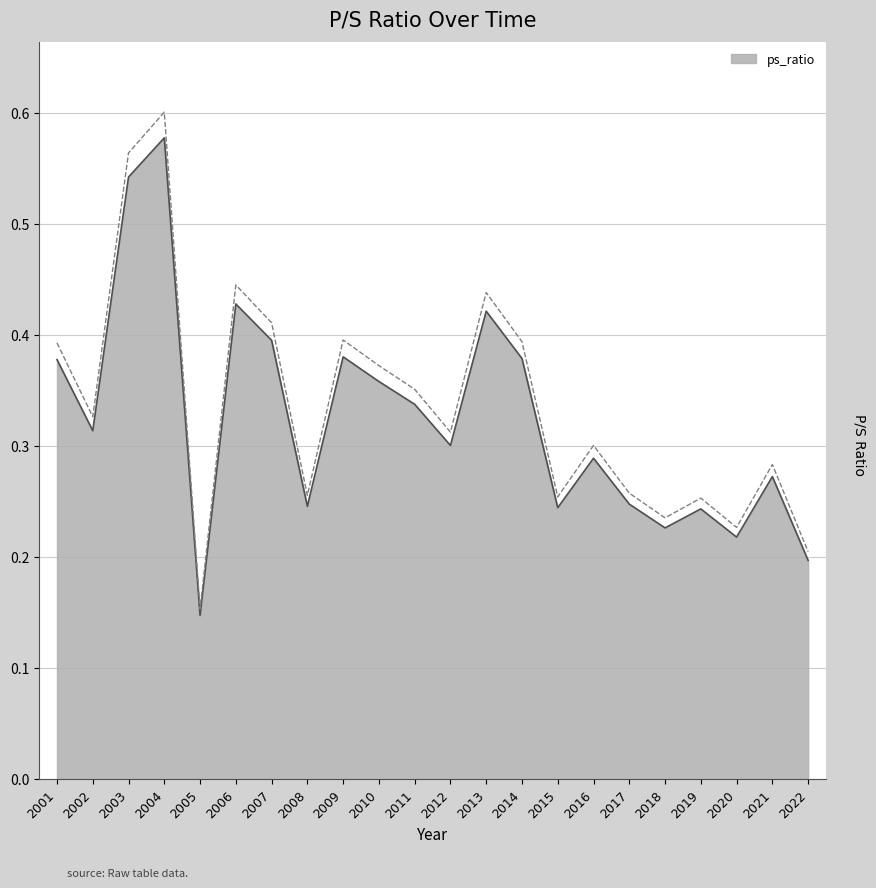

At which label is ps_ratio closest to 0?

2005